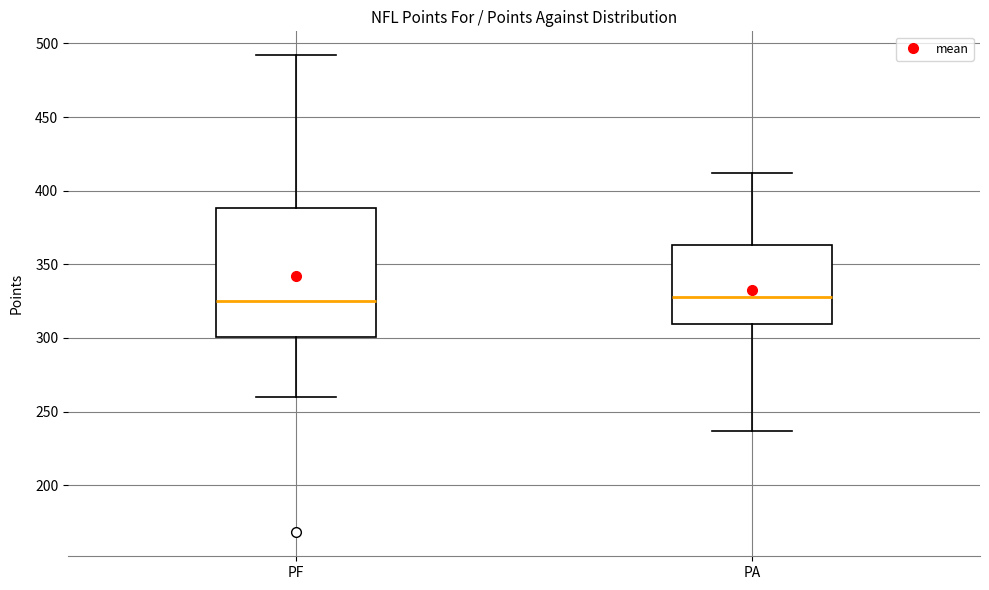

Where does the upper whisker of the box for PF end on the y-axis? The values are not printed on the chart, so give them approximately, as read against the axis.

490